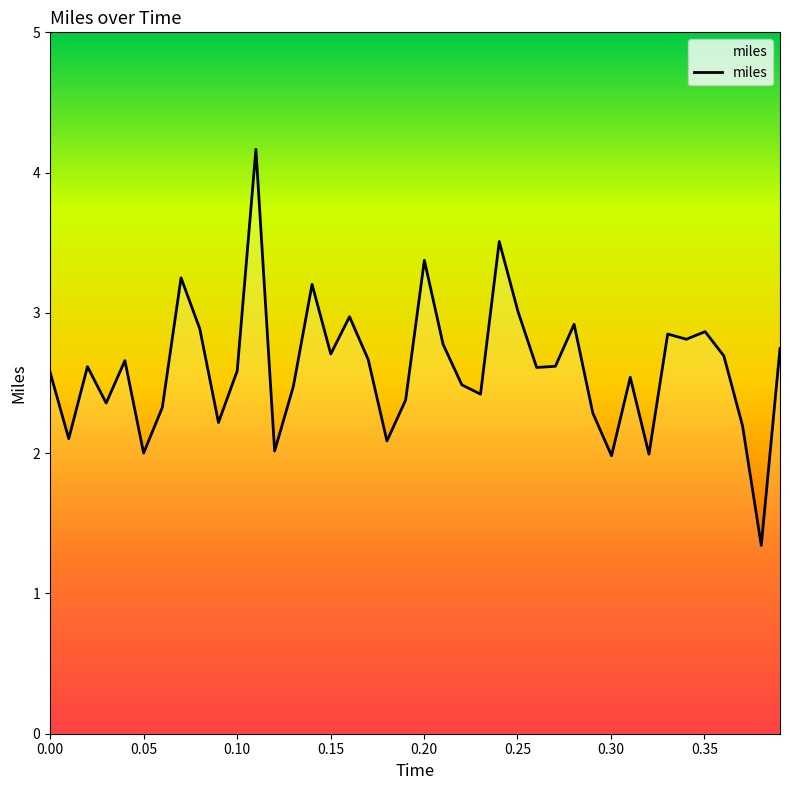

What is the smallest value displayed?

1.3